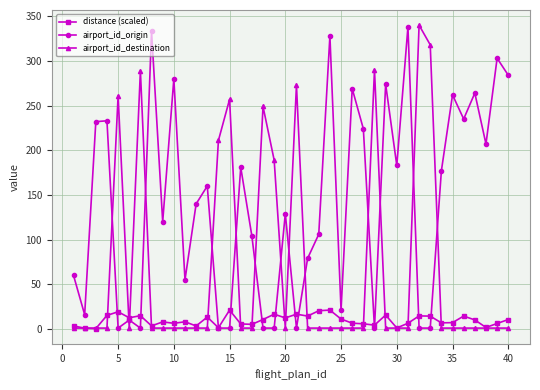

True or false: airport_id_origin has more than 2 interior local peaks.

True